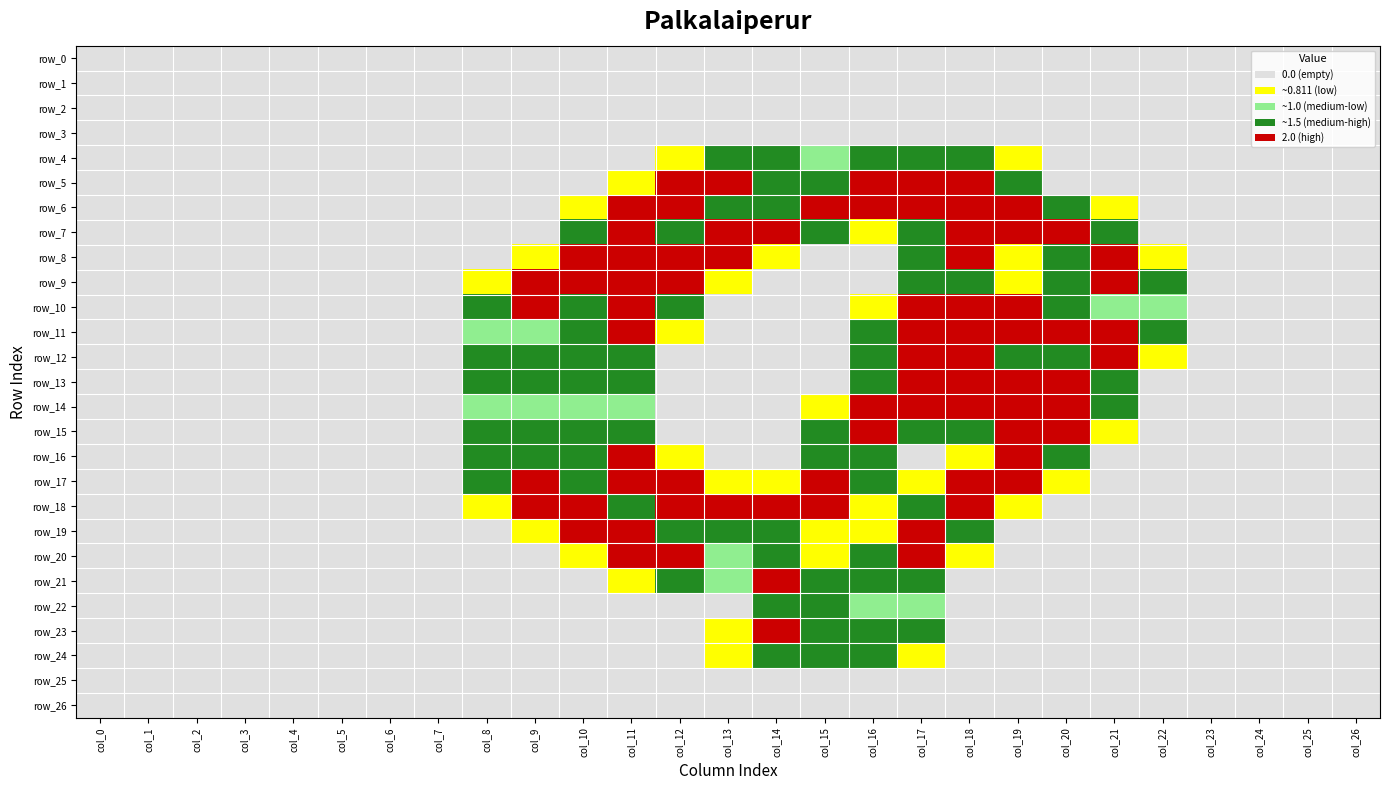

Rank the series at col_6 from highest to lowest value.

row_0, row_1, row_2, row_3, row_4, row_5, row_6, row_7, row_8, row_9, row_10, row_11, row_12, row_13, row_14, row_15, row_16, row_17, row_18, row_19, row_20, row_21, row_22, row_23, row_24, row_25, row_26